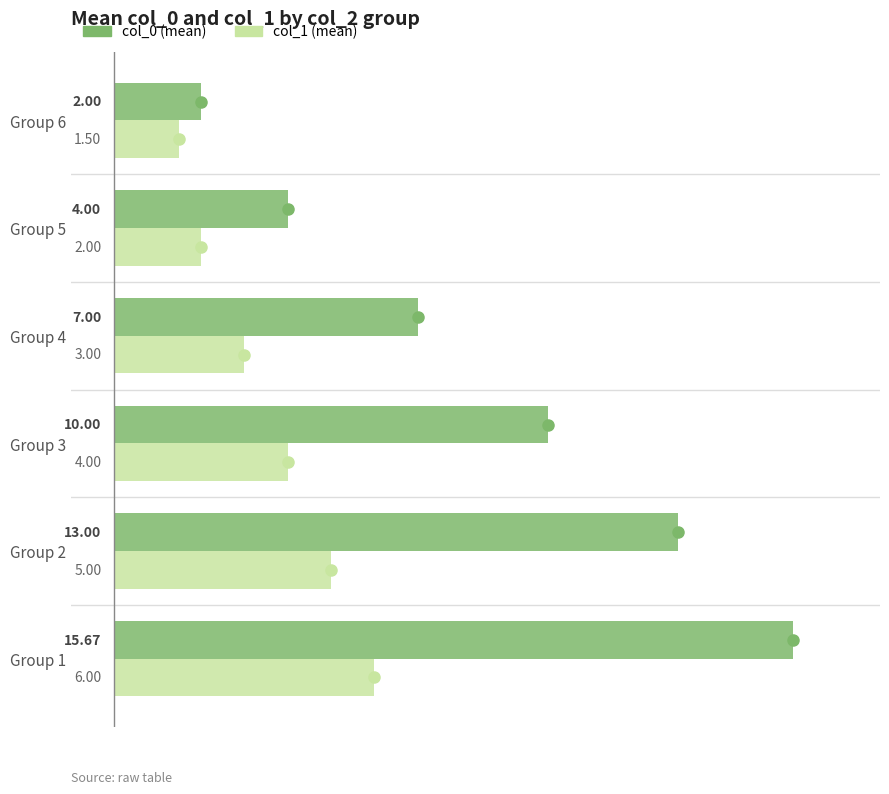

At which category is the sum across all series the highest?

Group 1